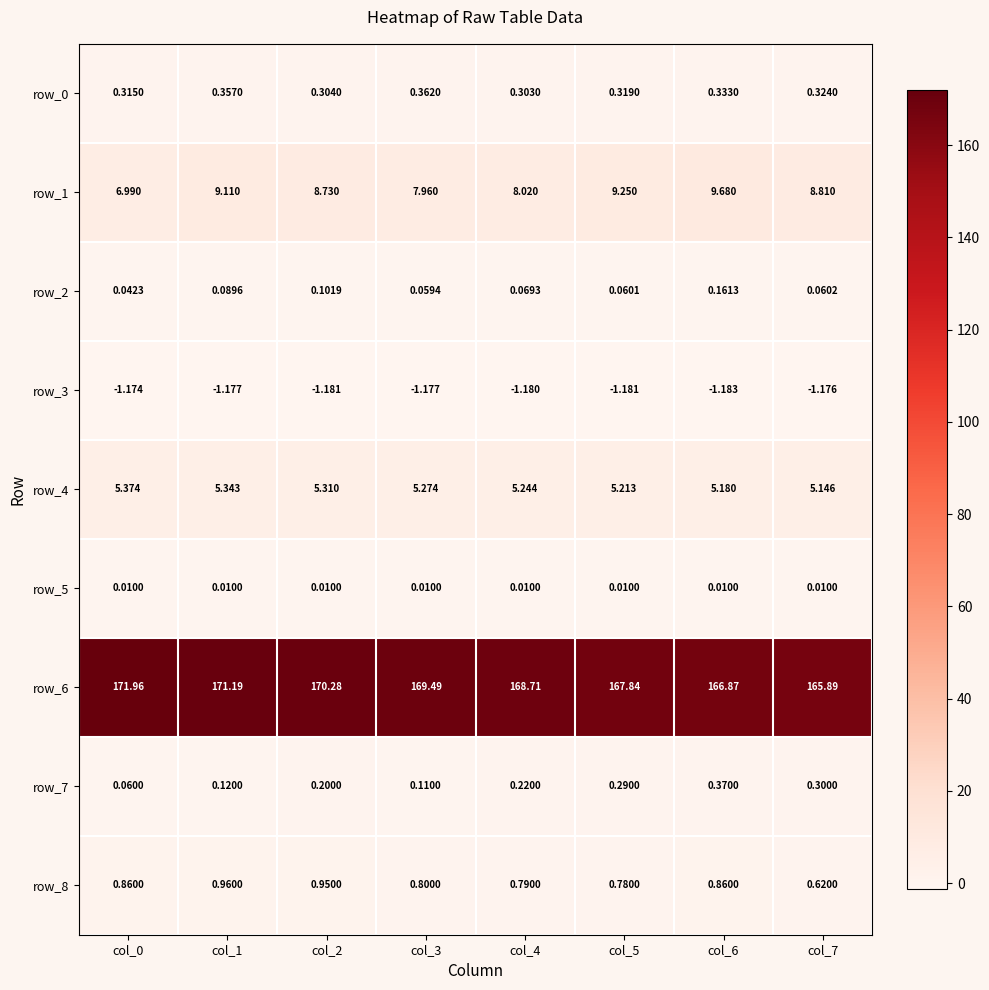

Is the value of row_6 at col_4 greater than the value of row_8 at col_6?

Yes